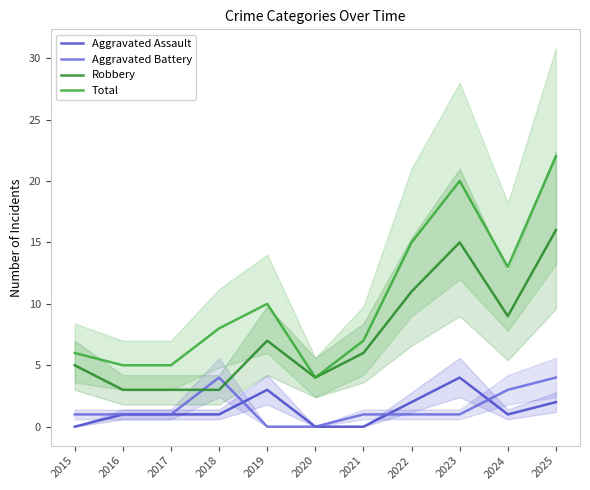

What is the approximate value of Aggravated Assault at 2019?

3